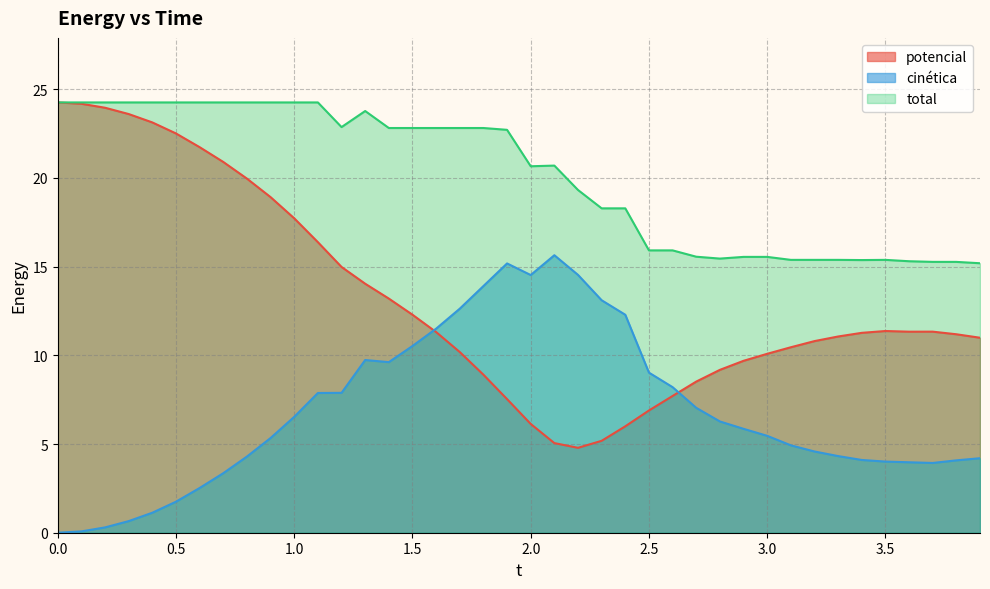

What is the spread (max minus min) of values at 0.5?

22.5